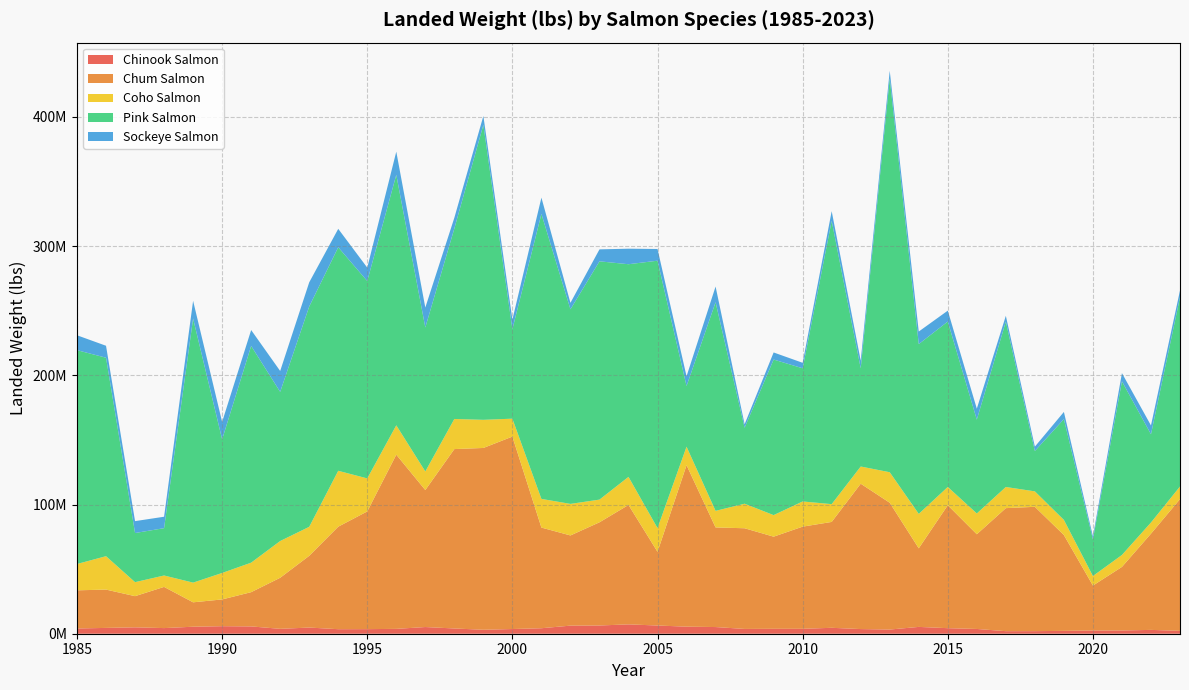

Reading right to left, extract all data points from this chart.

Chinook Salmon: 2228606.2	2965278.5	2508393.5	2492065.0	2203710.4	1993438.6	1979829.5	3685574.3	4292690.0	5275417.7	3233785.3	3599986.6	4578229.4	3801164.9	3802613.1	3709970.9	5162553.0	5468463.0	6349254.6	7239305.7	6369742.7	6261235.9	4244160.0	3631160.1	3067193.0	4059501.0	5171560.0	3755601.0	3546085.5	3509158.0	4766454.0	3783961.0	5655174.0	5828097.0	5416873.0	4354866.0	4951513.0	4500729.0	4063356.0
Chum Salmon: 101953741.2	74462067.2	49202875.1	34782166.7	74171297.8	96221698.3	95212307.3	73286033.2	95156864.2	60824790.5	98130402.4	112500560.1	81942217.8	79068888.1	71312289.3	77912764.6	77092636.2	124974255.5	57042607.0	92415300.5	79859121.0	69797212.5	77905435.0	148930350.2	140694289.0	138836383.0	106019923.0	134810346.0	91111716.0	79325916.0	55525437.0	39514375.0	26510853.0	20714331.0	18887471.0	31883105.0	24113609.0	29655836.0	29521824.0
Coho Salmon: 9750509.8	8644053.7	9249267.7	7386114.8	11710345.4	11953309.2	16368775.5	16101083.8	14141033.1	26652775.2	23618161.7	13311766.5	13763829.0	19486344.0	16677621.9	18994088.1	12833495.7	14303949.1	18365042.9	21741758.5	17559179.5	24415112.6	22193450.6	13871910.9	21777874.0	23300467.0	14408229.0	22719803.8	25546250.0	43257965.0	22444038.0	28451119.0	22828082.0	20480963.0	15246610.0	8820975.0	10849538.0	25851602.0	20378617.0
Pink Salmon: 146484648.9	68289264.7	134364634.9	28340429.3	77984071.8	31244886.7	127995294.5	72612392.2	128002051.5	131395967.9	304837470.4	76029160.2	219243631.6	103073711.2	120391672.7	58792437.4	161444163.2	46944988.8	206927311.2	164562649.2	184412404.5	150573266.4	220554877.2	69264904.1	228278529.0	147395284.0	111416352.0	193860669.0	152733984.0	172974432.0	170482385.0	115428593.0	167717493.0	103397663.0	204398659.0	36632339.0	38021024.0	153591676.0	165492481.0
Sockeye Salmon: 5244197.9	6839762.1	6354998.7	2330618.0	5581153.3	3368598.2	4476703.2	8494062.9	8441588.6	9720096.4	5844083.3	5905636.5	7497955.3	4237761.1	5492381.3	2713432.5	12153278.6	7553659.6	9063026.1	12019865.1	9250089.6	5037710.9	12595598.2	7406193.2	6853818.0	8313865.0	15423370.0	17923472.0	10392942.0	14268618.0	18709805.0	16164413.0	12307404.0	13529142.0	13685061.0	8850429.0	9202800.0	9256224.0	11521800.0